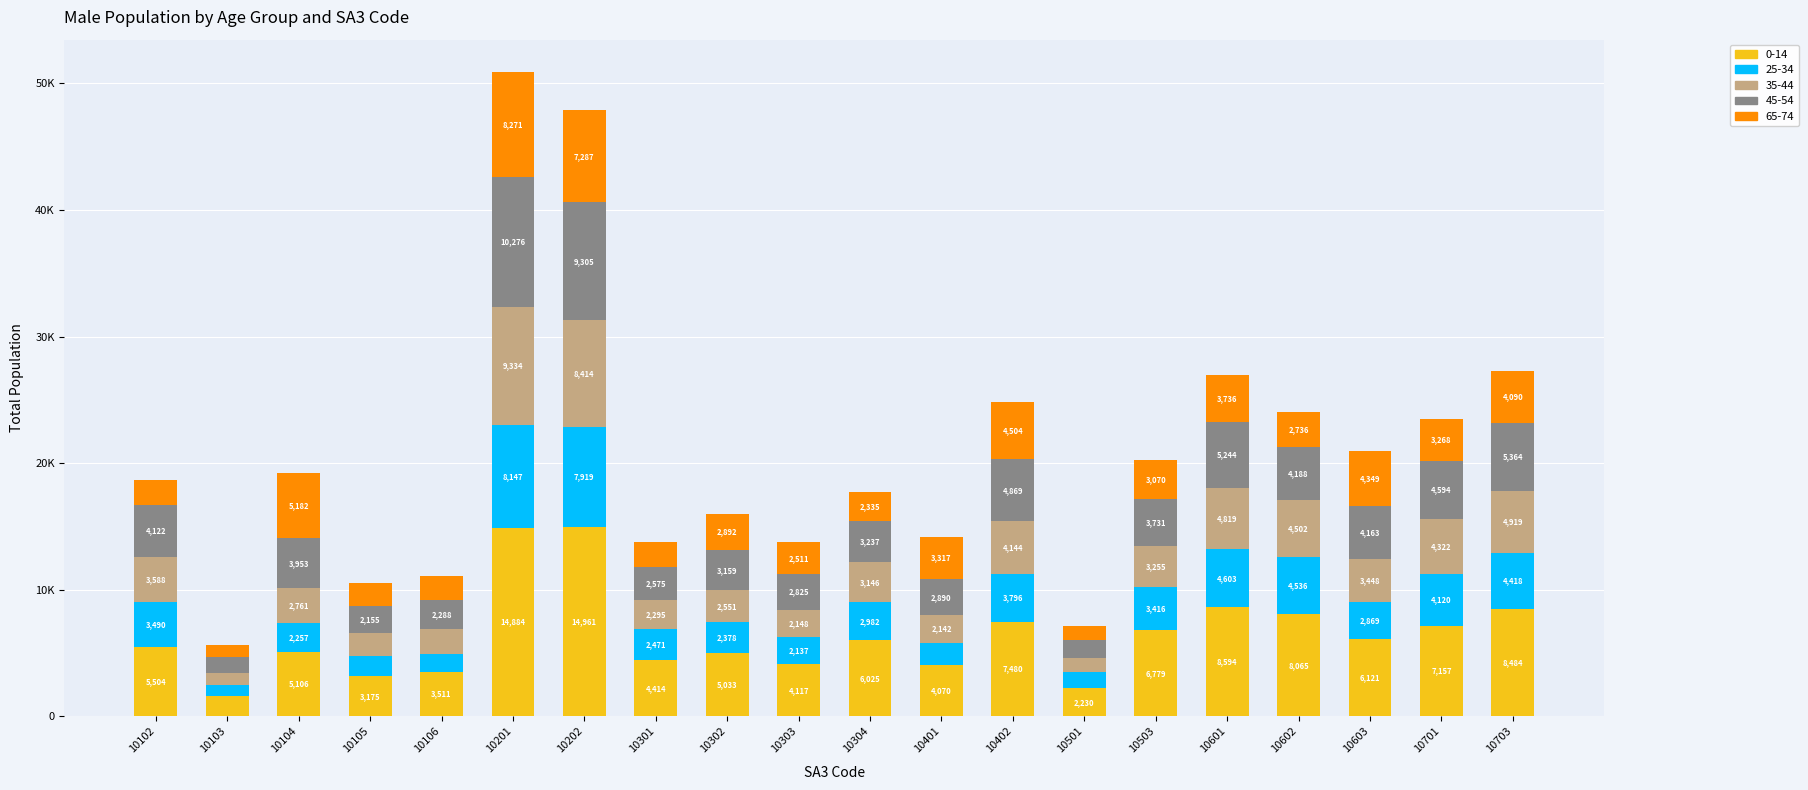

At which label does 0-14 first exceed 6025?

10201